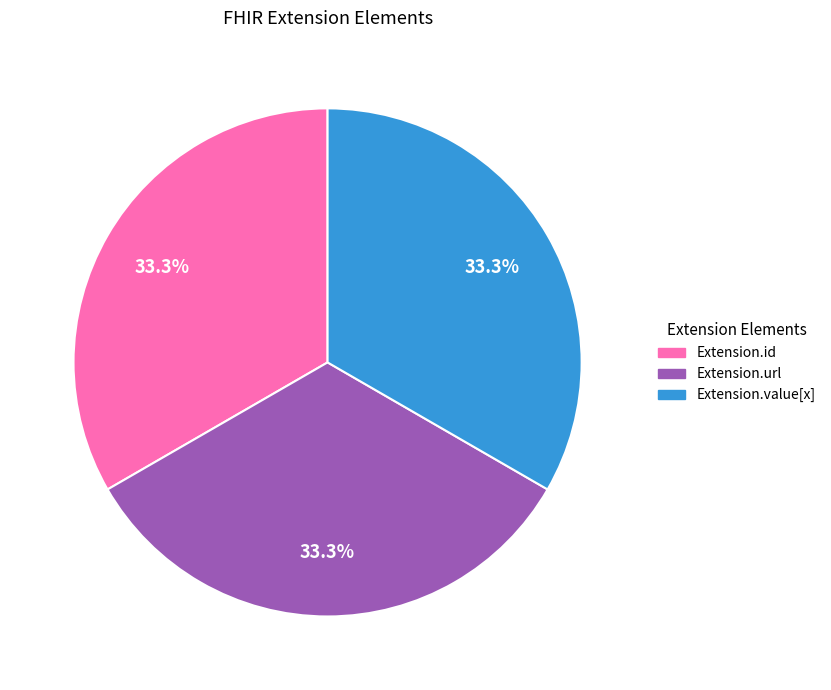

How many slices are in this pie chart?

3